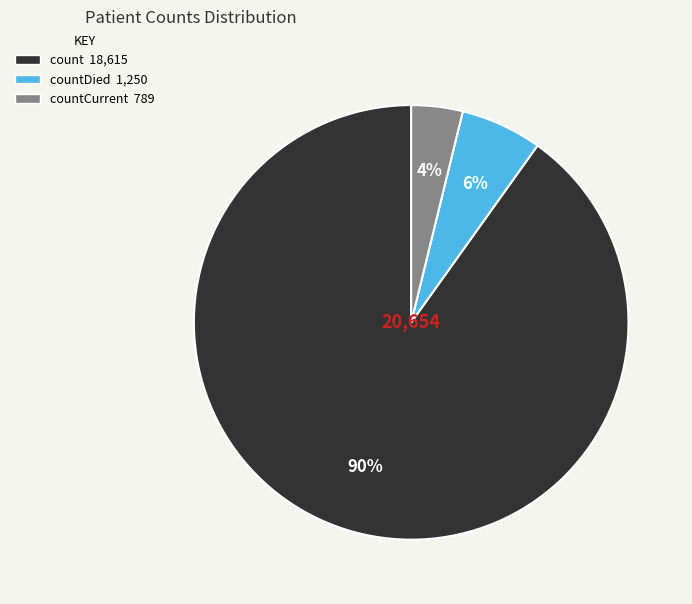

To the nearest percent, what is the average slice percentage?

33%